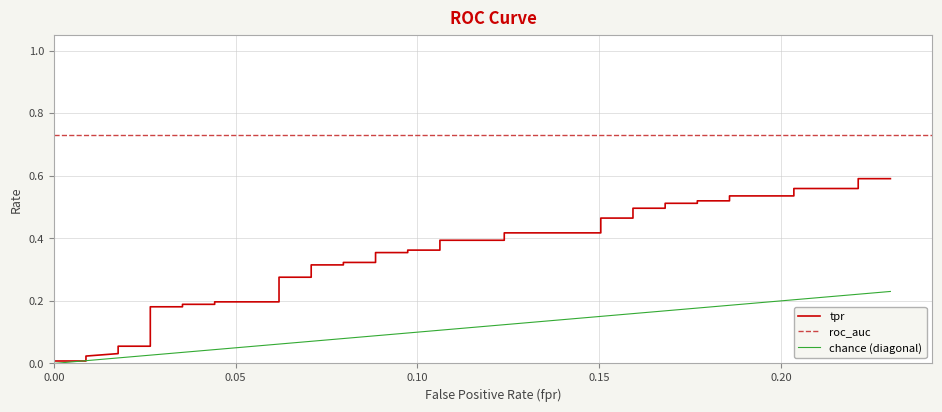

Reading left to right, extract all data points from this chart.

fpr: fpr=0.0	tpr=0.0	roc_auc=0.0	3=0.0	4=0.0	5=0.0	6=0.0	7=0.0	8=0.0	9=0.0	10=0.0	11=0.1	12=0.1	13=0.1	14=0.1	15=0.1	16=0.1	17=0.1	18=0.1	19=0.1	20=0.1	21=0.1	22=0.1	23=0.1	24=0.1	25=0.2	26=0.2	27=0.2	28=0.2	29=0.2	30=0.2	31=0.2	32=0.2	33=0.2	34=0.2	35=0.2	36=0.2	37=0.2	38=0.2	39=0.2
tpr: fpr=0.0	tpr=0.0	roc_auc=0.0	3=0.0	4=0.1	5=0.1	6=0.2	7=0.2	8=0.2	9=0.2	10=0.2	11=0.2	12=0.3	13=0.3	14=0.3	15=0.3	16=0.3	17=0.3	18=0.4	19=0.4	20=0.4	21=0.4	22=0.4	23=0.4	24=0.4	25=0.4	26=0.5	27=0.5	28=0.5	29=0.5	30=0.5	31=0.5	32=0.5	33=0.5	34=0.5	35=0.5	36=0.6	37=0.6	38=0.6	39=0.6
roc_auc: fpr=0.7	tpr=0.7	roc_auc=0.7	3=0.7	4=0.7	5=0.7	6=0.7	7=0.7	8=0.7	9=0.7	10=0.7	11=0.7	12=0.7	13=0.7	14=0.7	15=0.7	16=0.7	17=0.7	18=0.7	19=0.7	20=0.7	21=0.7	22=0.7	23=0.7	24=0.7	25=0.7	26=0.7	27=0.7	28=0.7	29=0.7	30=0.7	31=0.7	32=0.7	33=0.7	34=0.7	35=0.7	36=0.7	37=0.7	38=0.7	39=0.7